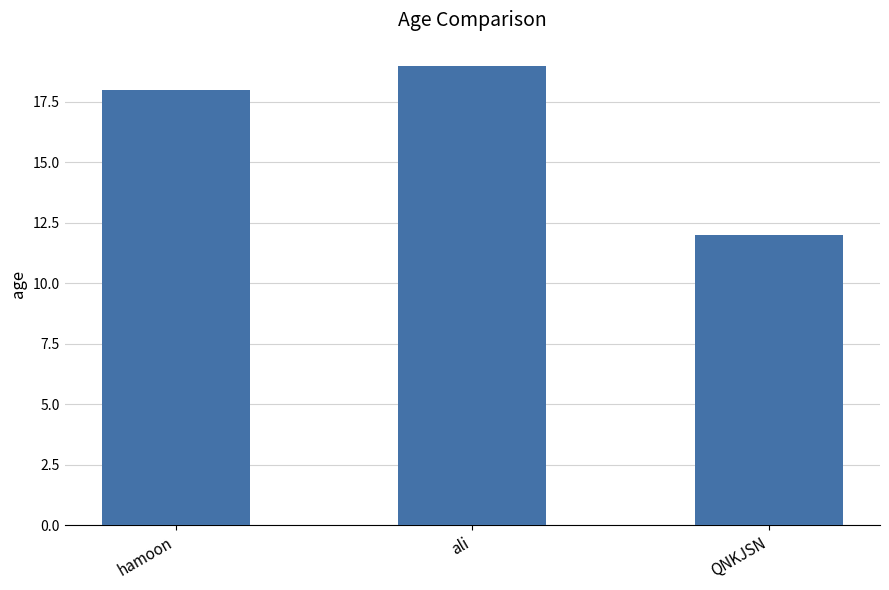

Reading left to right, transcribe all the data shown in this chart.

18	19	12